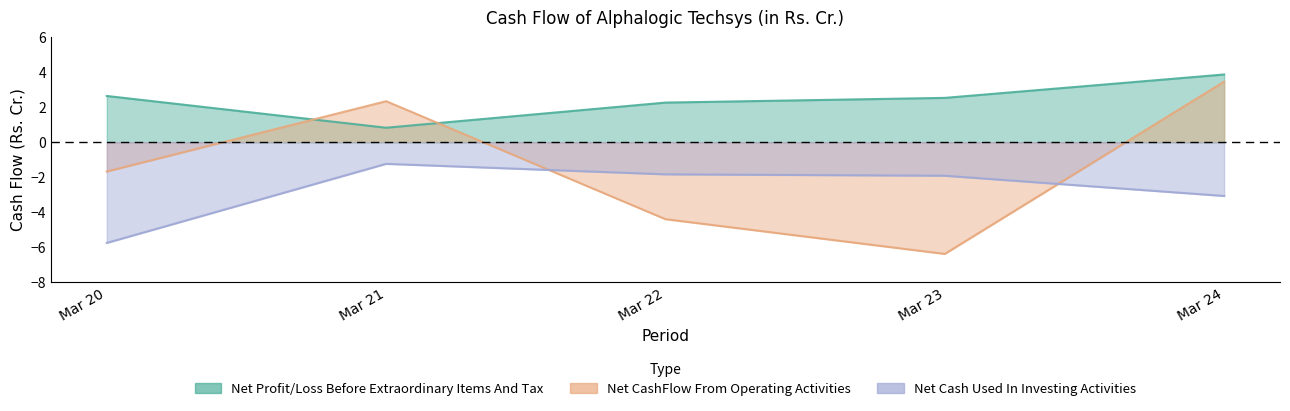

Between Mar 20 and Mar 23, which series saw the biggest shift?

Net CashFlow From Operating Activities